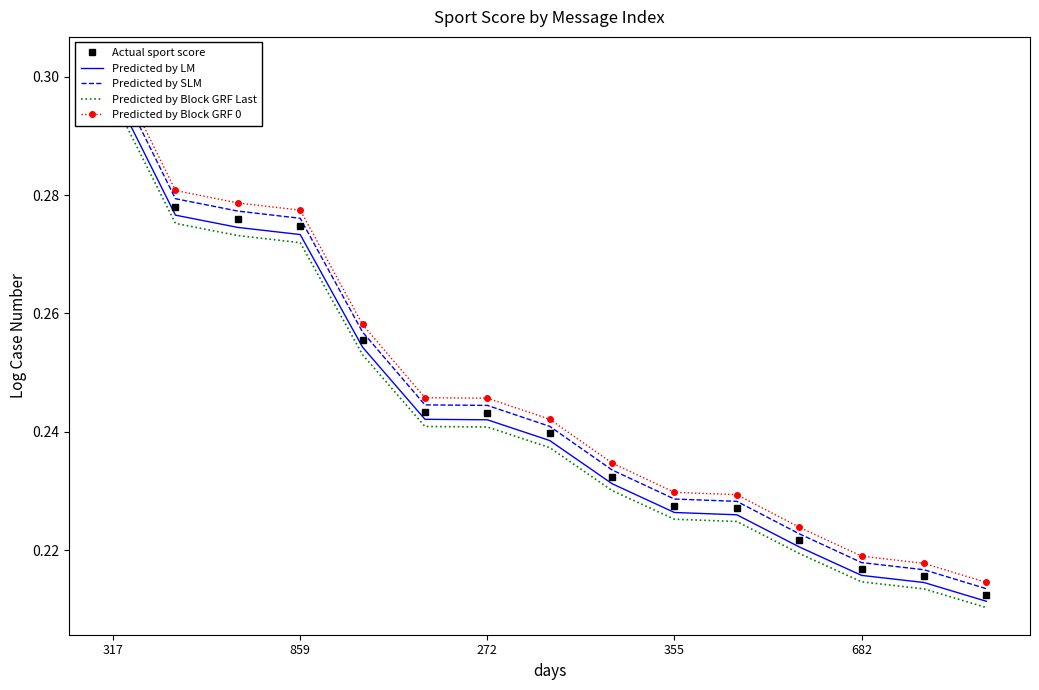

What is the average value of the Actual sport score series?

0.2